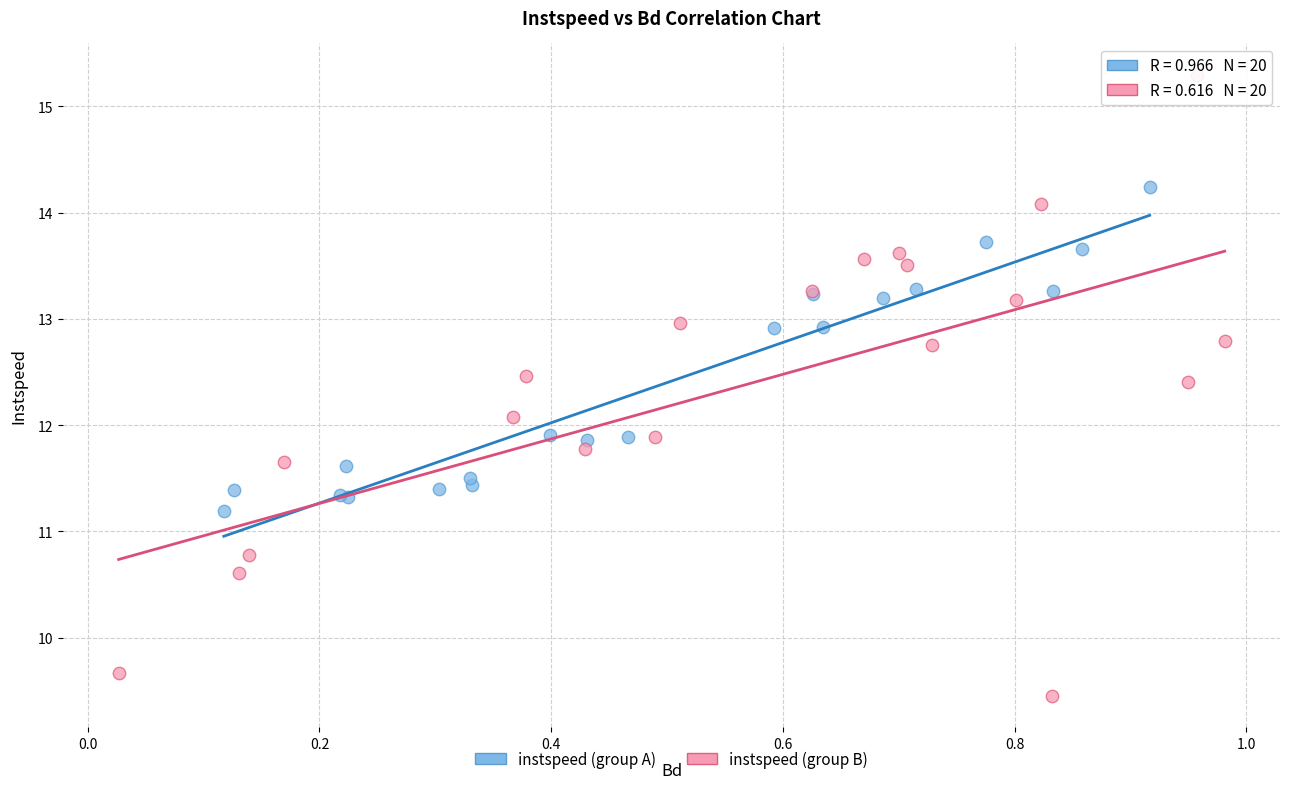

Which series has the widest spread of Y values?

instspeed (group B)